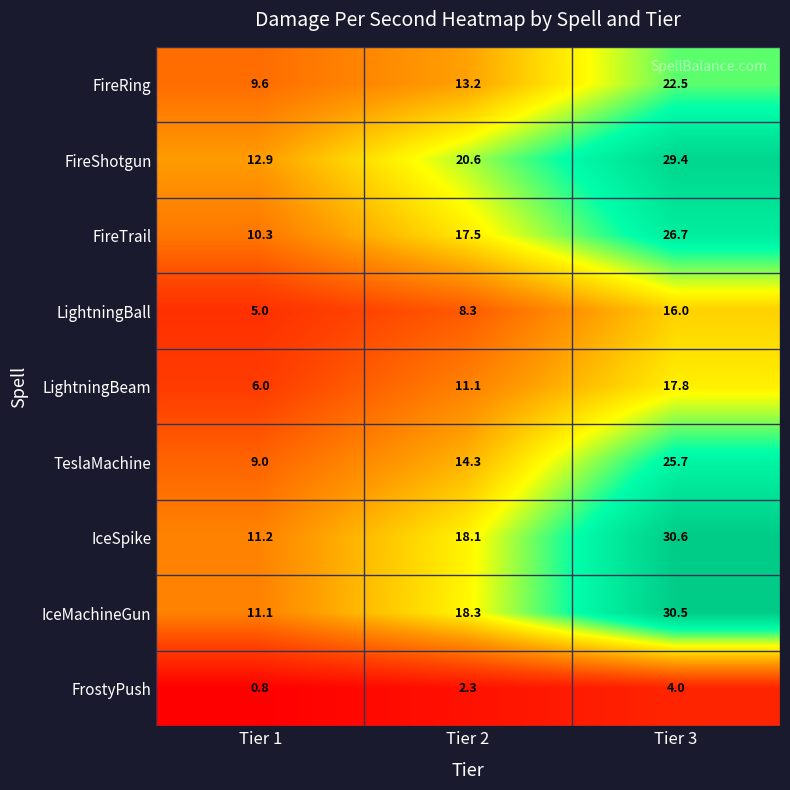

What is the difference between the highest and lowest values at Tier 2?

18.3